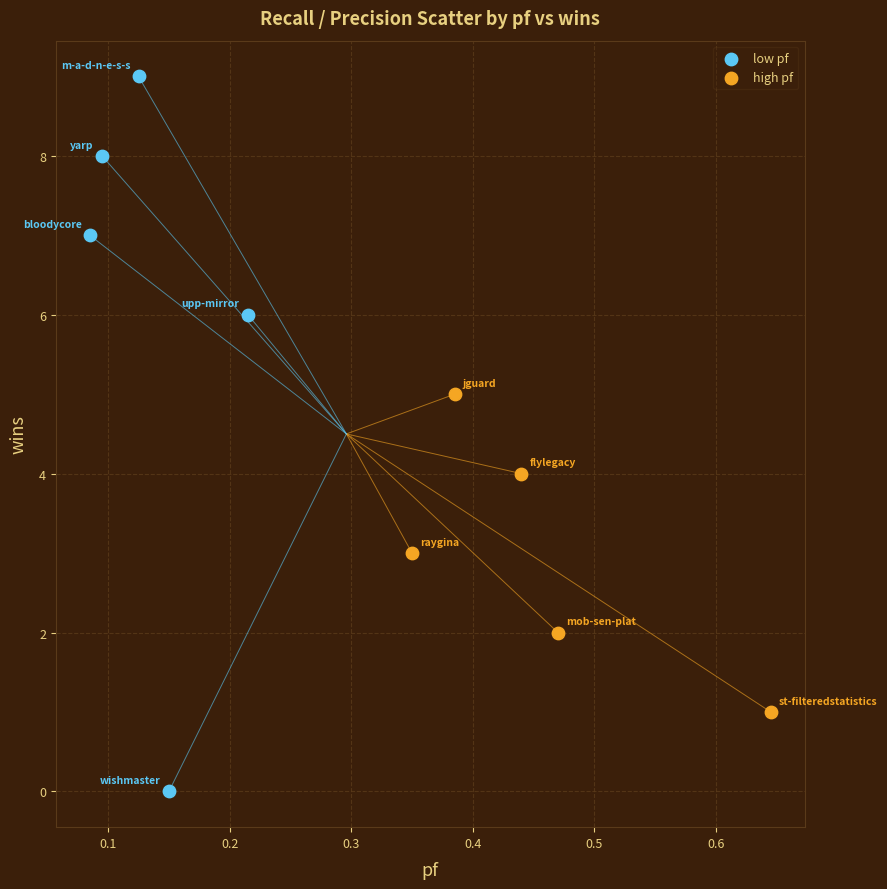

Which series reaches the minimum Y coordinate?

low pf